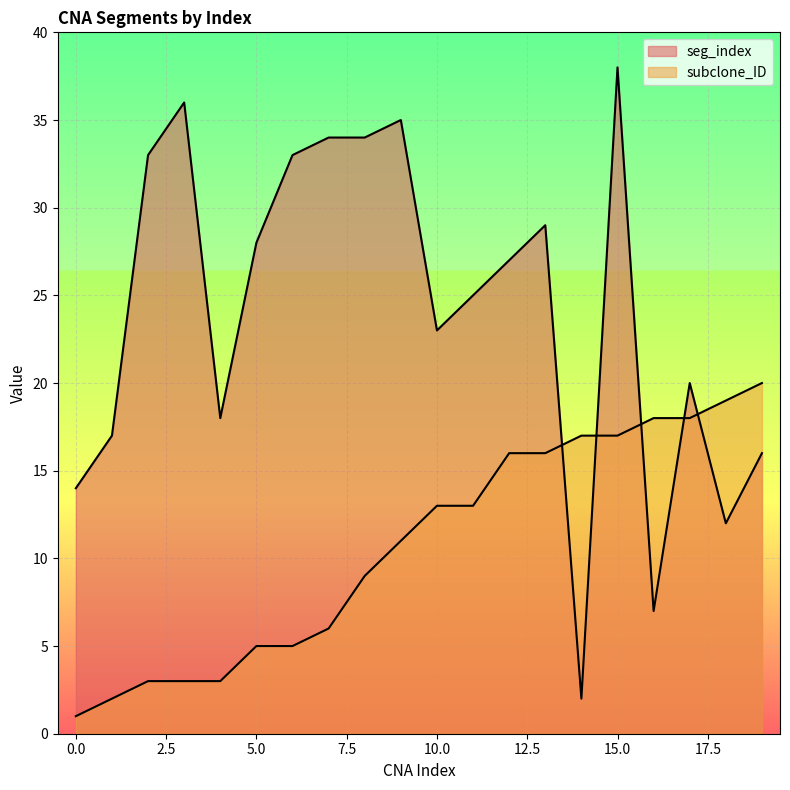

True or false: subclone_ID has more than 2 points higher than both neighbors.

False